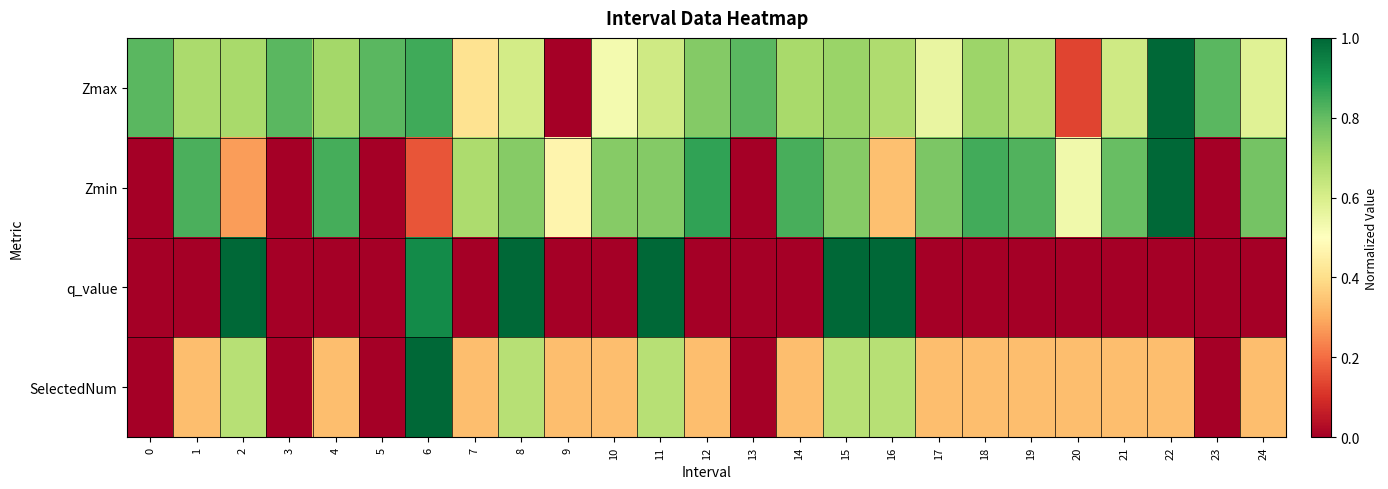

Rank the series by their maximum value, from highest to lowest.

Zmax, Zmin, q_value, SelectedNum